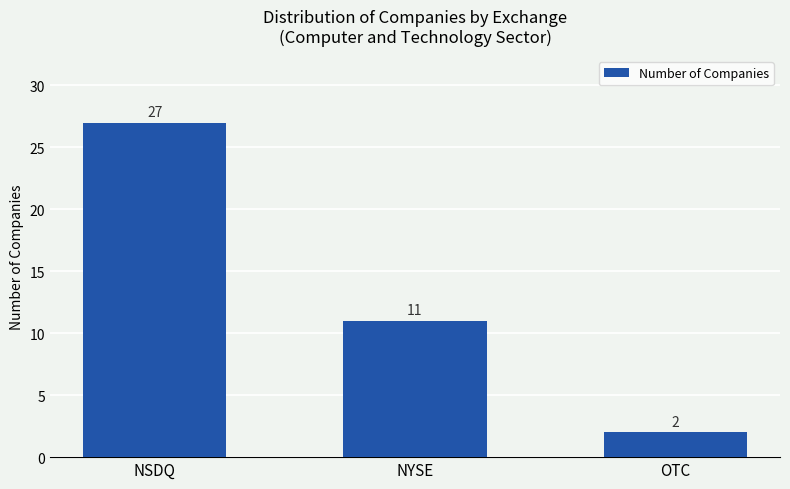

What is the change in value from NYSE to OTC?

-9